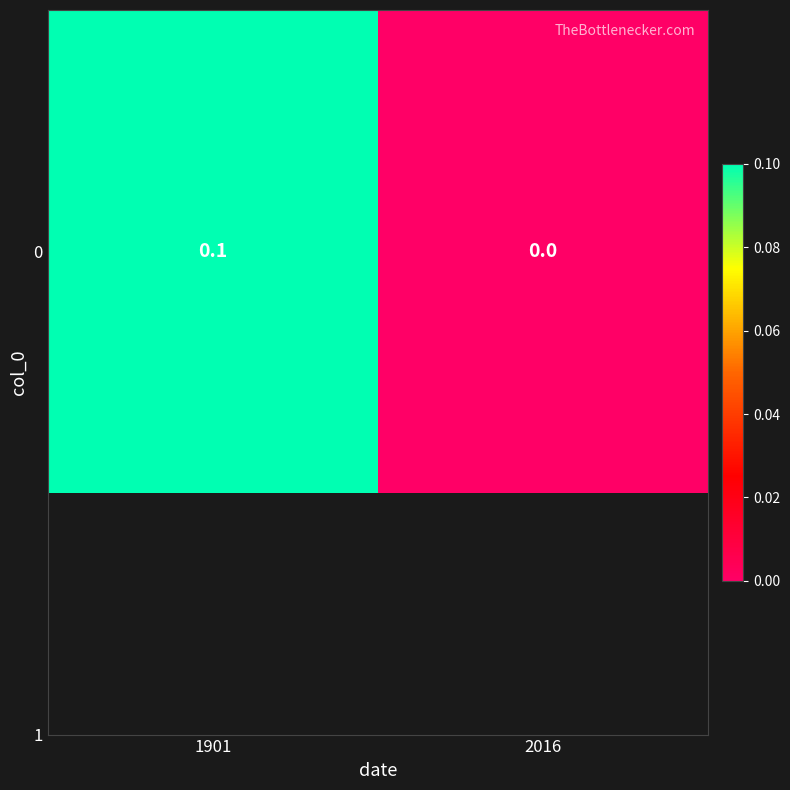

List the labels in order of value, largest first.

1901, 2016